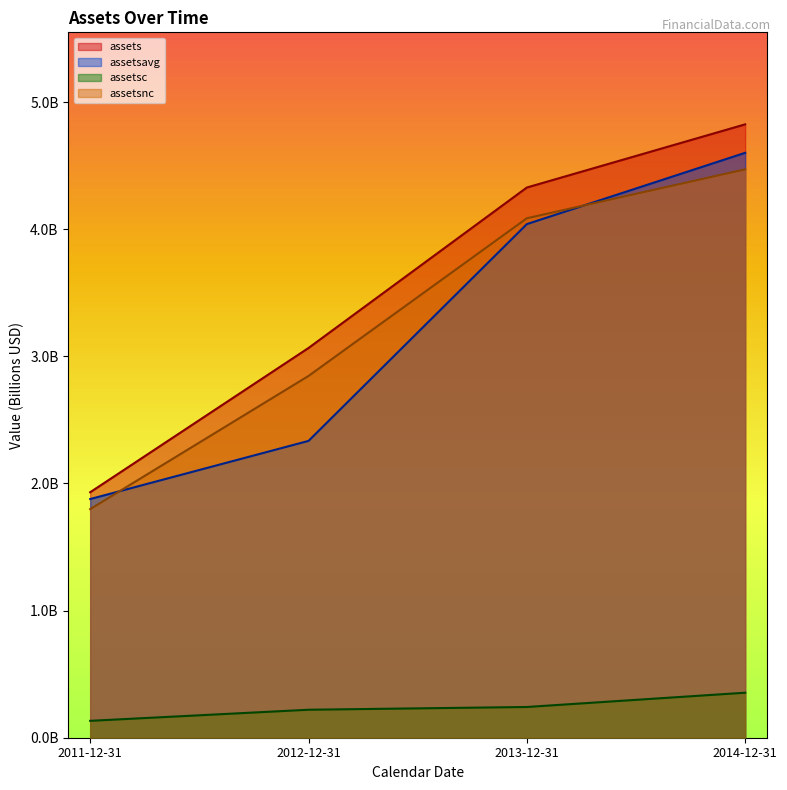

At which category is the sum across all series the highest?

2014-12-31